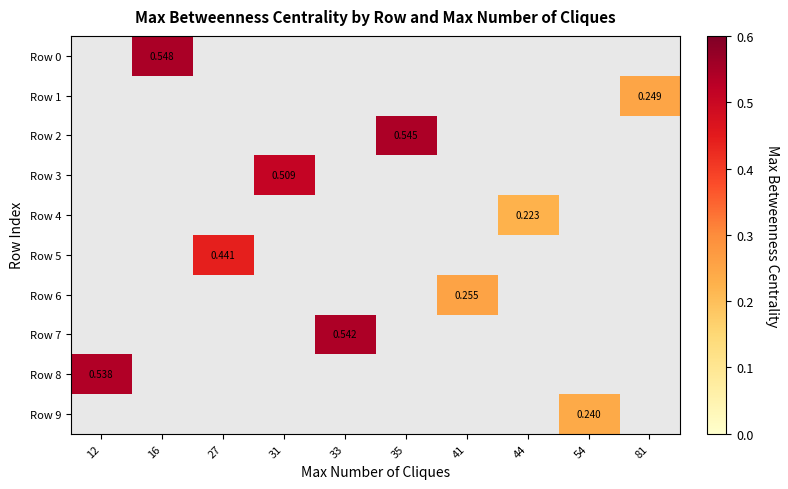

Which series has the largest range (max minus min)?

Row 8